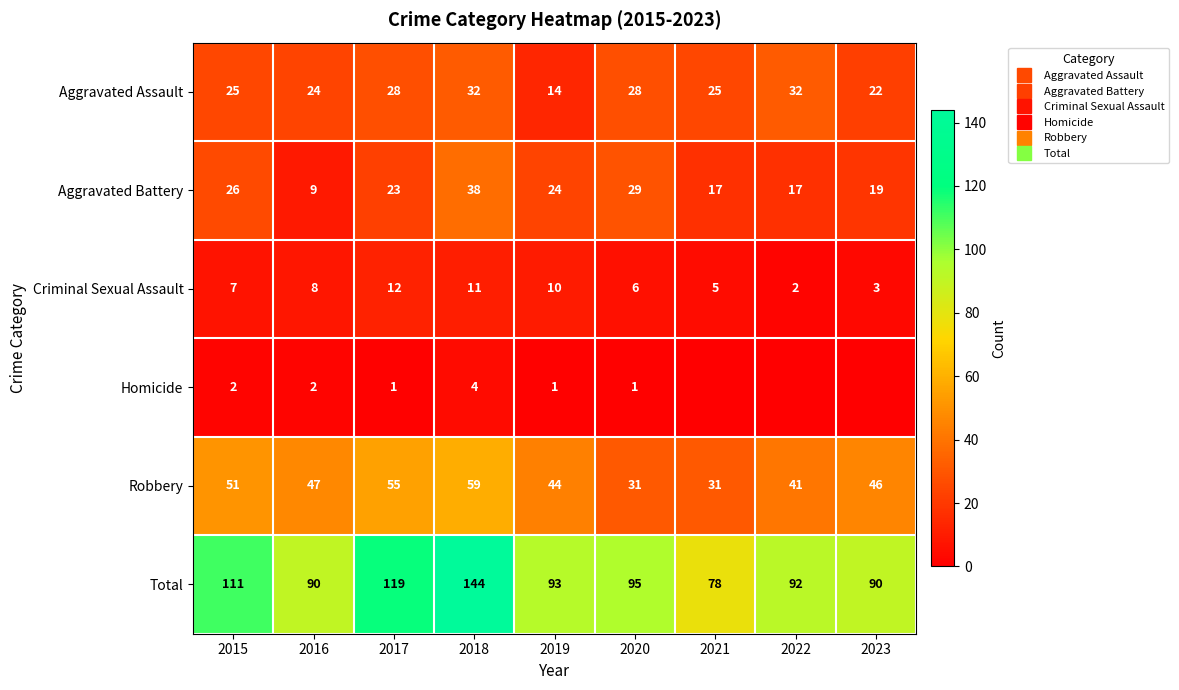

Which series has the largest range (max minus min)?

Total